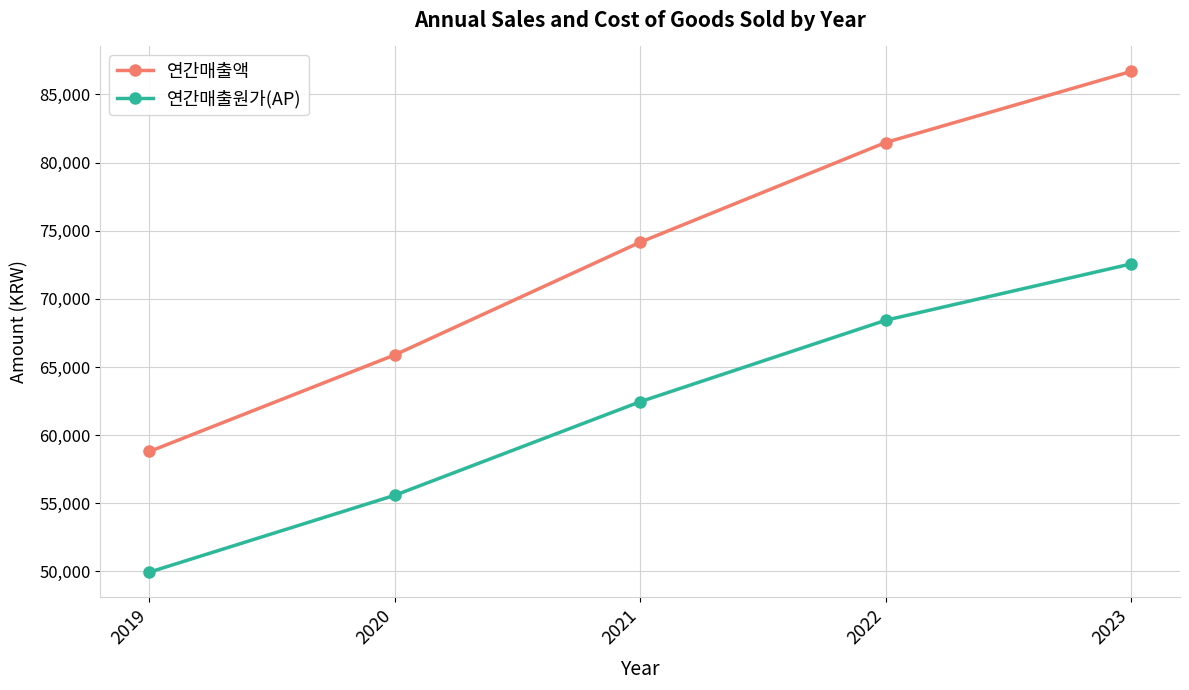

Reading right to left, what are all the values shown in this chart?

연간매출액: 2023=86686.5	2022=81472.9	2021=74157.4	2020=65891.4	2019=58803.4
연간매출원가(AP): 2023=72563.4	2022=68429.0	2021=62454.6	2020=55590.0	2019=49950.5